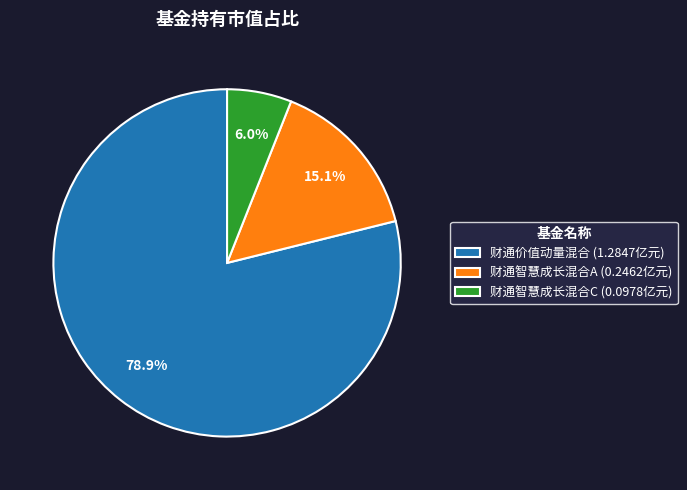

Do 财通智慧成长混合A and 财通智慧成长混合C together represent more than half of the pie?

No